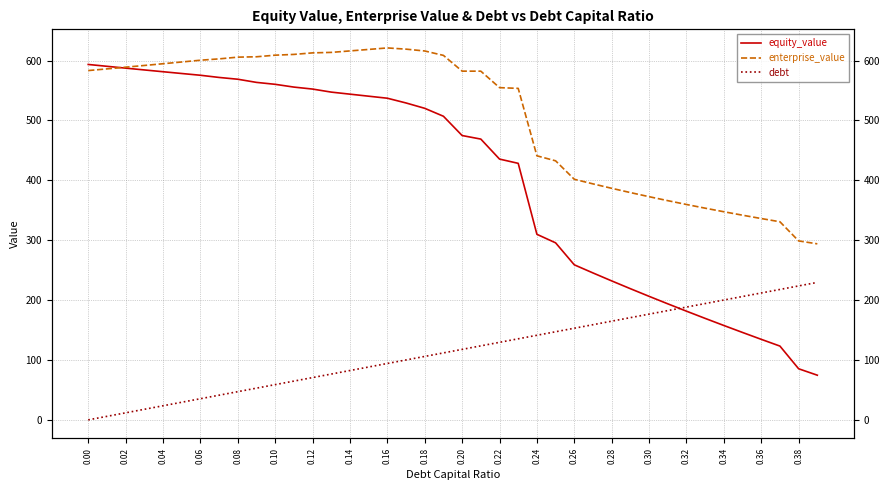

Reading left to right, list all the values displayed in this chart.

equity_value: 593.5	590.4	587.3	584.3	581.3	578.4	575.4	571.8	568.8	563.5	560.3	555.7	552.4	547.3	543.9	540.5	537.1	529.2	520.2	507.0	474.8	468.9	435.5	428.4	309.9	295.6	258.9	245.3	232.1	219.1	206.3	193.8	181.5	169.5	157.6	146.0	134.5	123.2	85.3	74.6
enterprise_value: 583.3	586.1	588.9	591.8	594.7	597.6	600.6	602.8	605.7	606.3	609.0	610.2	612.8	613.6	616.1	618.6	621.1	619.0	616.0	608.6	582.3	582.3	554.8	553.5	440.9	432.6	401.8	394.1	386.7	379.5	372.7	366.1	359.7	353.5	347.5	341.8	336.2	330.8	298.8	293.9
debt: 0.0	5.9	11.8	17.7	23.5	29.4	35.3	41.2	47.1	53.0	58.9	64.7	70.6	76.5	82.4	88.3	94.2	100.1	105.9	111.8	117.7	123.6	129.5	135.4	141.3	147.2	153.0	158.9	164.8	170.7	176.6	182.5	188.4	194.2	200.1	206.0	211.9	217.8	223.7	229.6